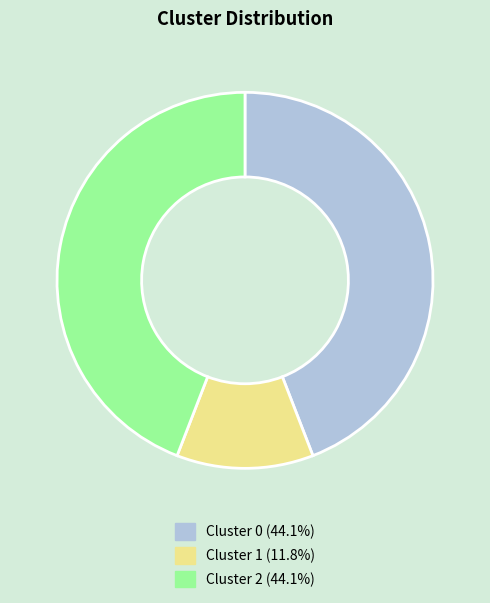

Is there a majority slice in this chart?

No